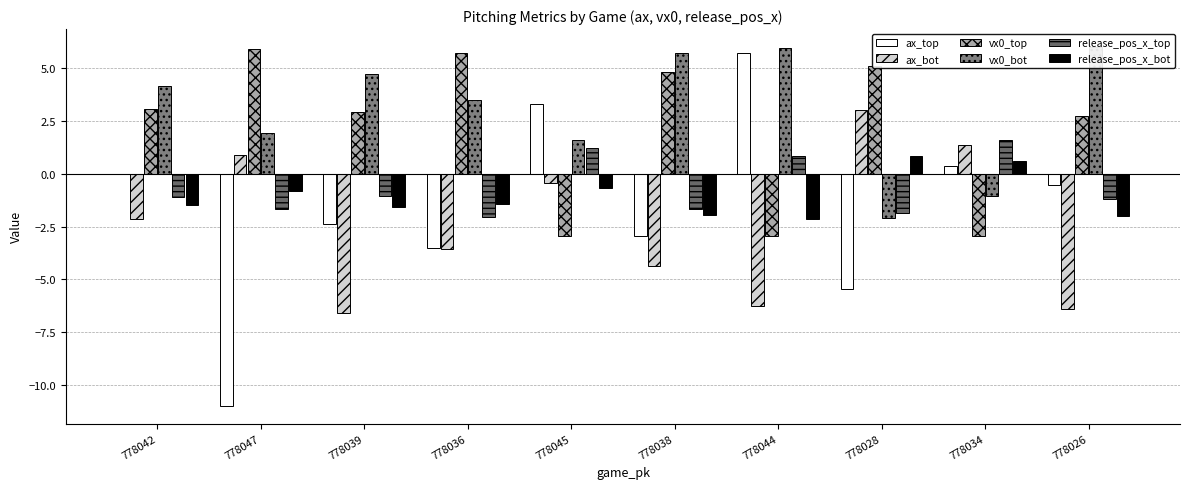

Where does the release_pos_x_bot series first go above -1?

778047